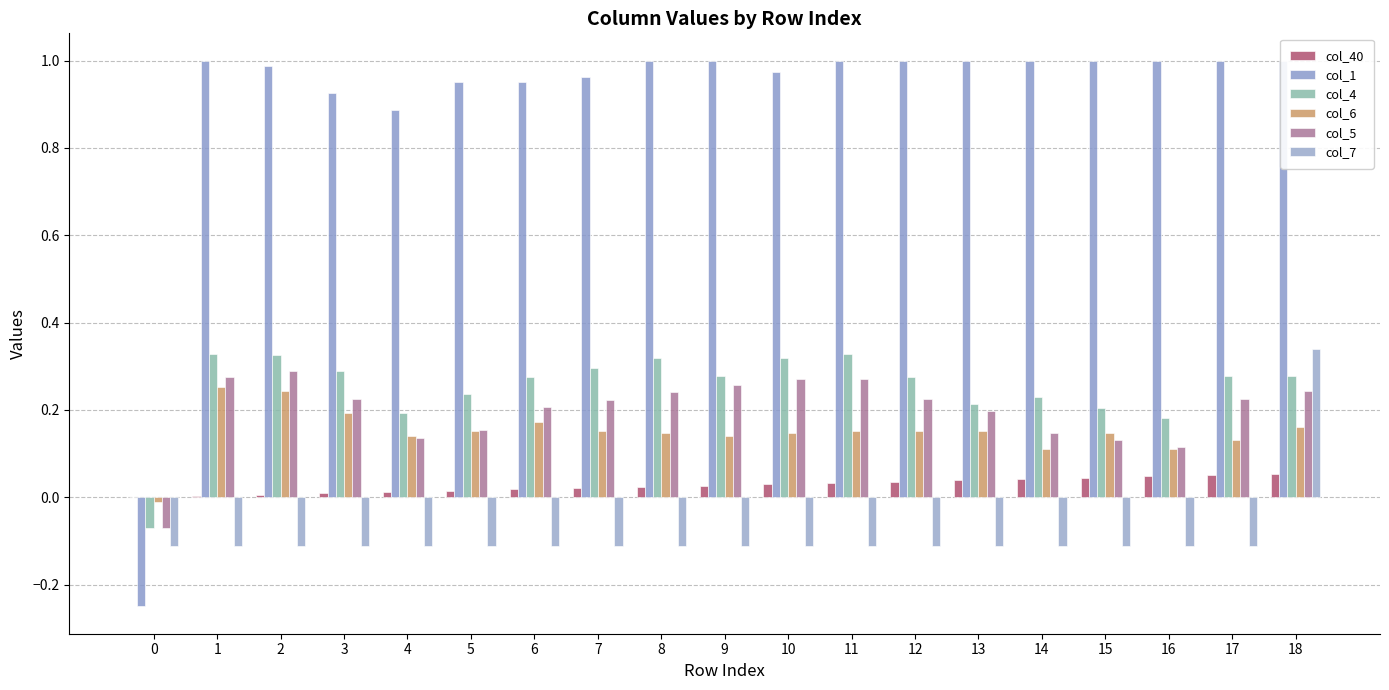

How many groups of bars are there?

19